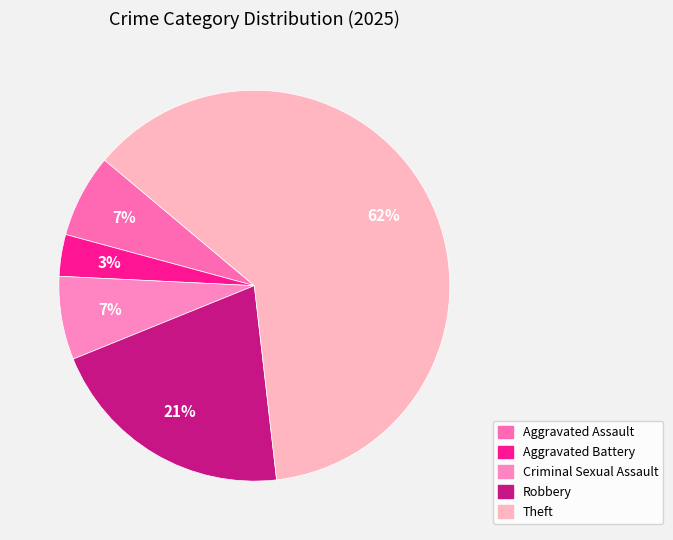

How many slices are in this pie chart?

5